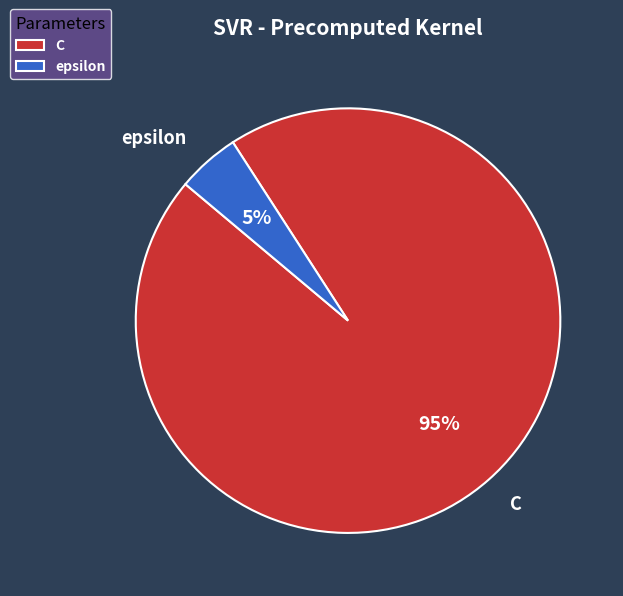

What is the largest slice in the pie chart?

C